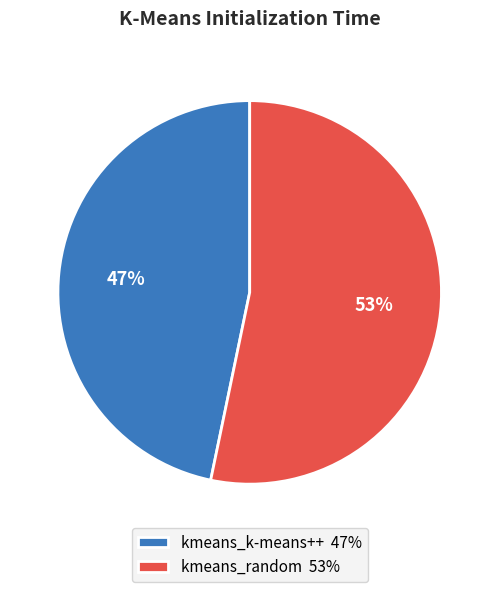

What is the majority slice?

kmeans_random